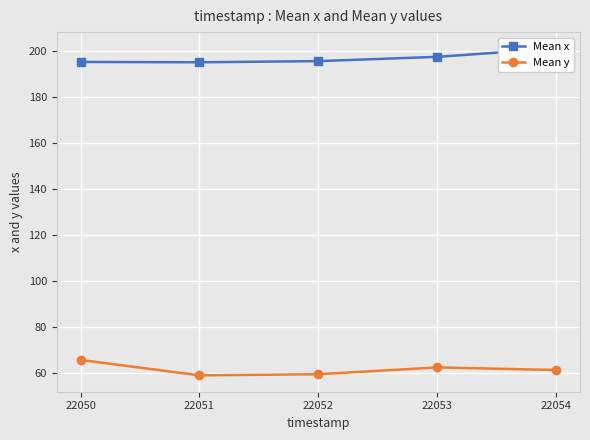

List the series in order of their peak value, highest first.

Mean x, Mean y